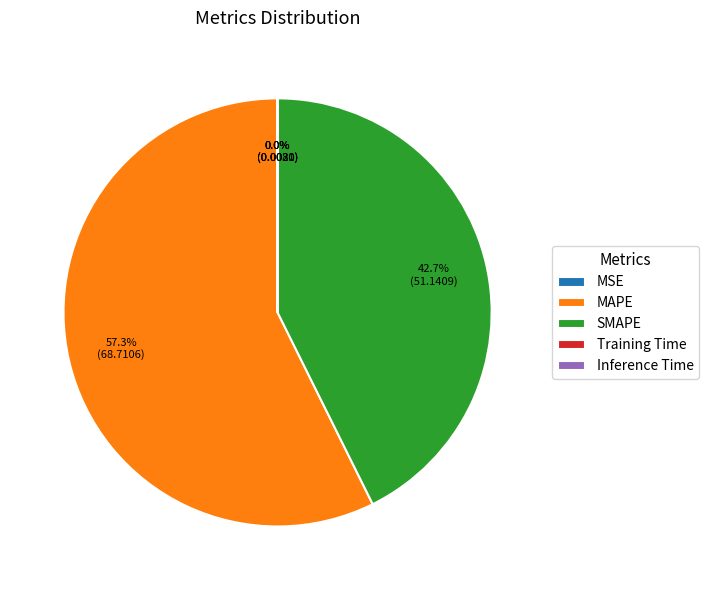

Which slice represents more than half of the pie?

MAPE